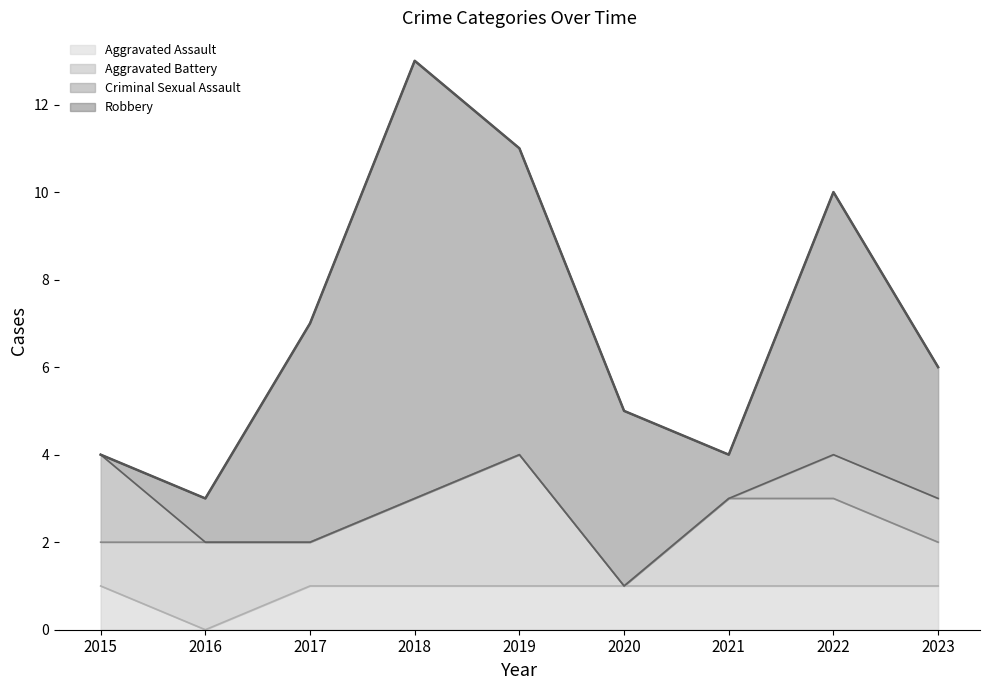

What are all the series names shown in the legend?

Aggravated Assault, Aggravated Battery, Criminal Sexual Assault, Robbery